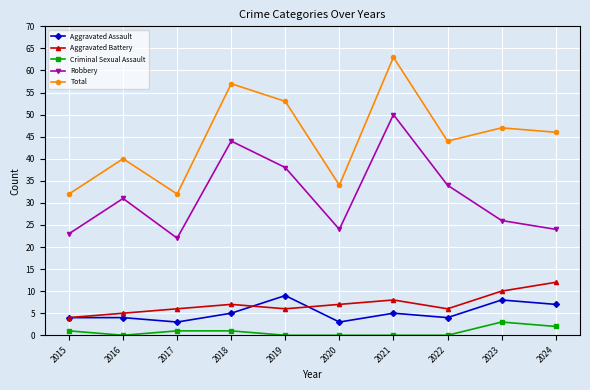

Which series changed the most between 2017 and 2021?

Total